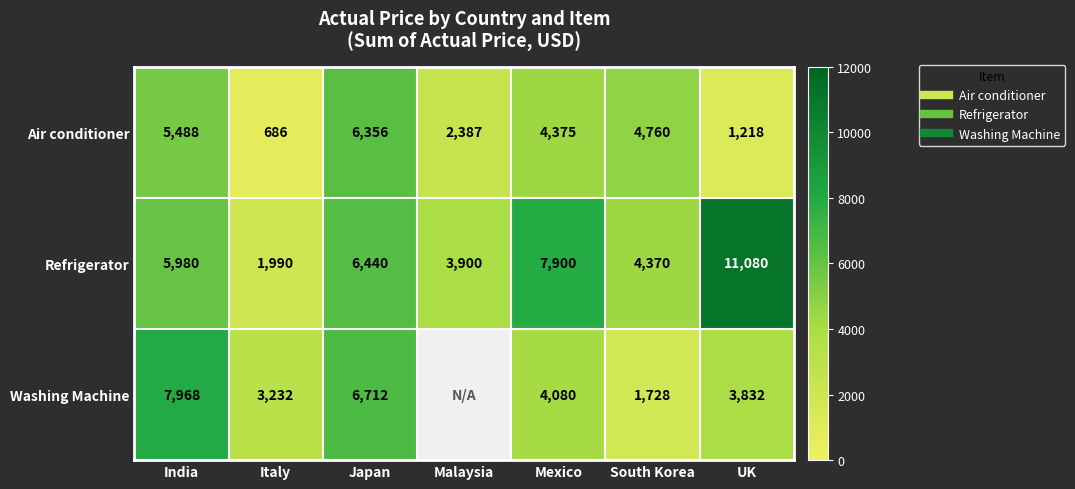

The Washing Machine series shows 7968.0 at India. True or false?

True